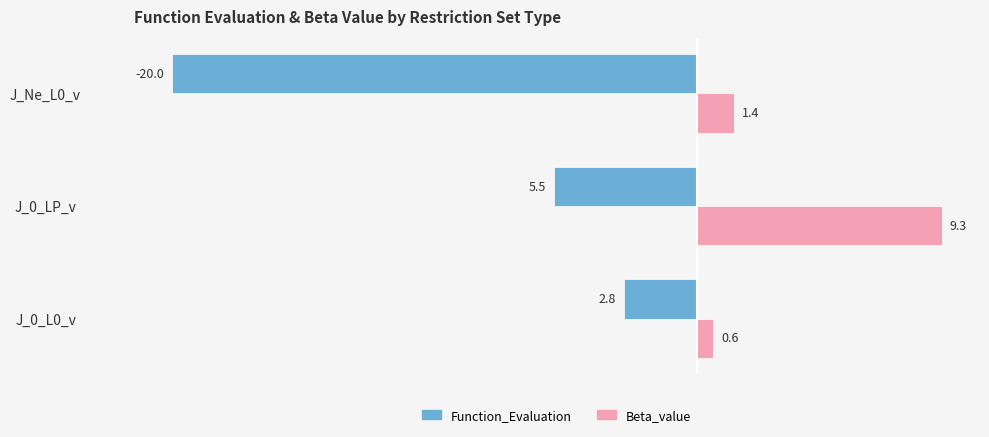

At which category is the sum across all series the highest?

J_0_LP_v